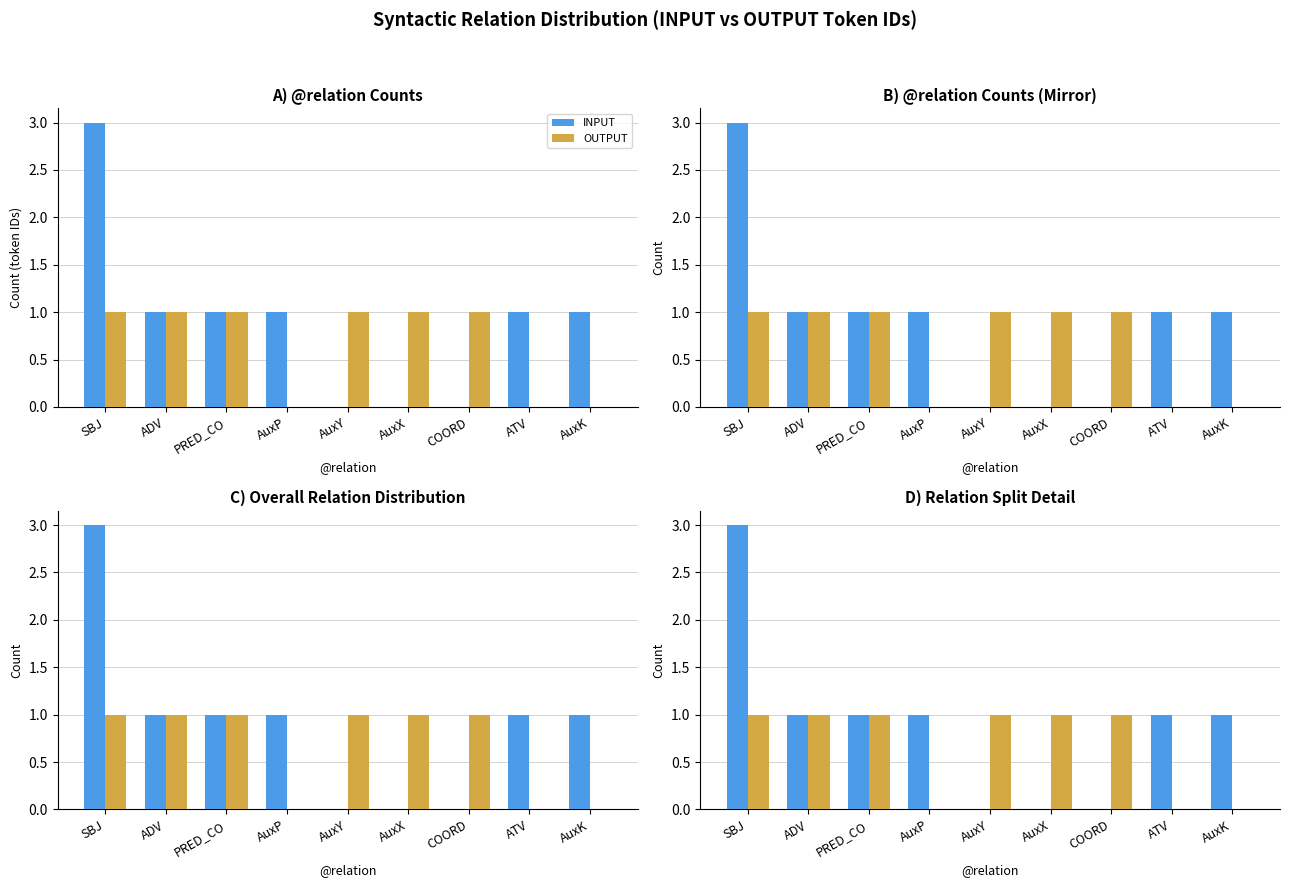

What is the value of the OUTPUT bar at the 7th from the left?

1